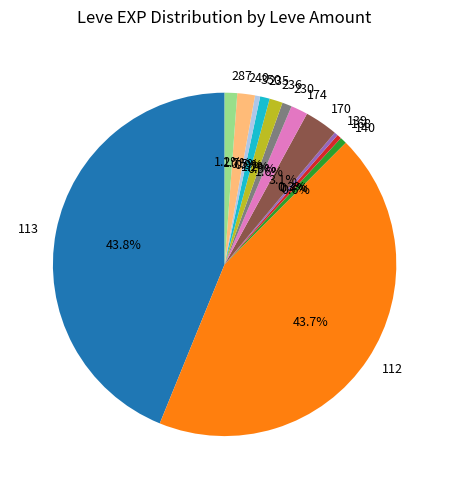

How many segments does this pie chart have?

13